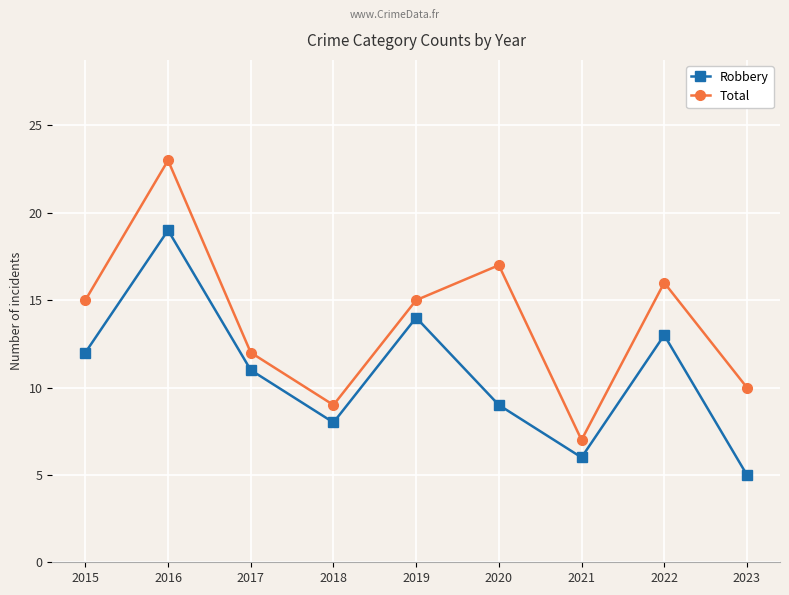

At how many categories does at least one series exceed 5?

9